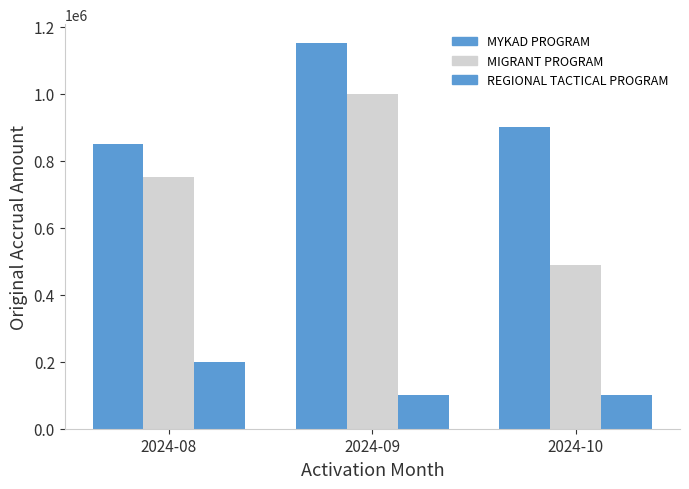

Reading left to right, extract all data points from this chart.

MYKAD PROGRAM: 850000	1150000	900000
MIGRANT PROGRAM: 750000	1000000	490000
REGIONAL TACTICAL PROGRAM: 200000	100000	100000